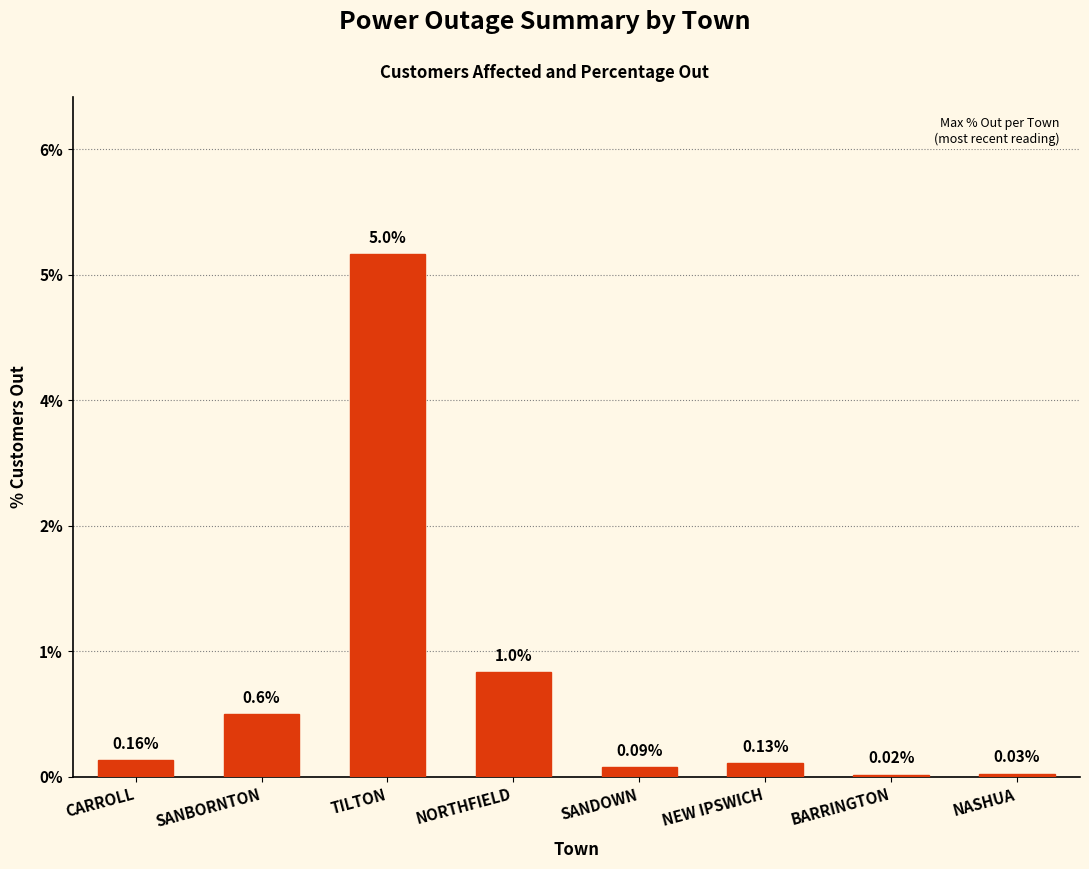

What is the change in value from NEW IPSWICH to NASHUA?

-0.1